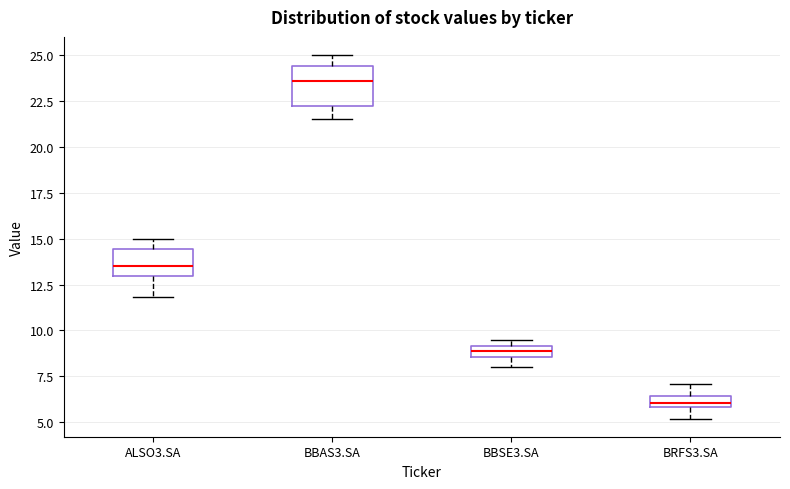

Where does the median line of the box for BBAS3.SA sit on the y-axis? The values are not printed on the chart, so give them approximately, as read against the axis.

23.5